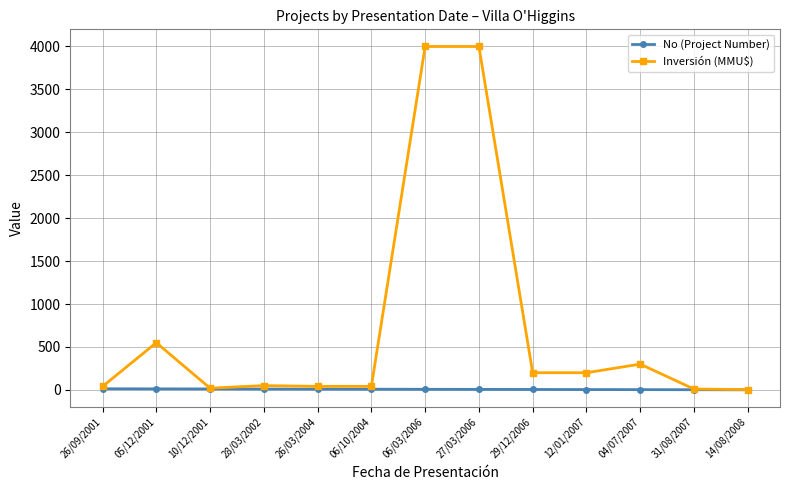

What is the label of the 3rd point from the right?

04/07/2007